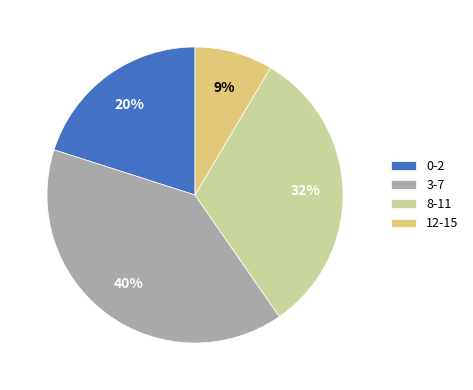

Is 3-7 the majority of the pie?

No